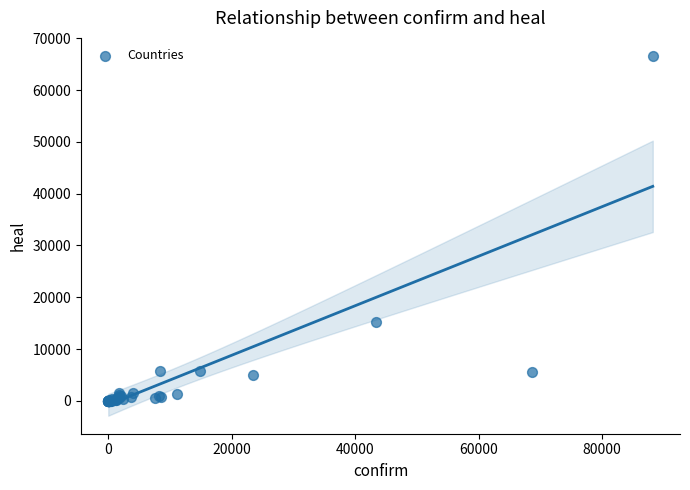

What Y value in the scatter plot is closest to 33300?

15233